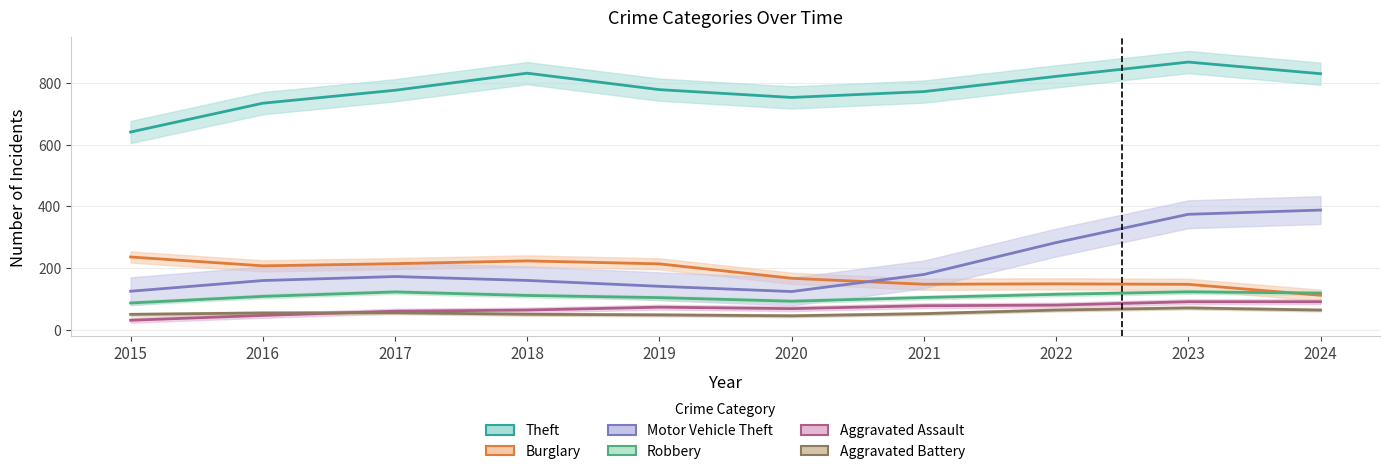

The value of Aggravated Assault at 2015 is 31. True or false?

True